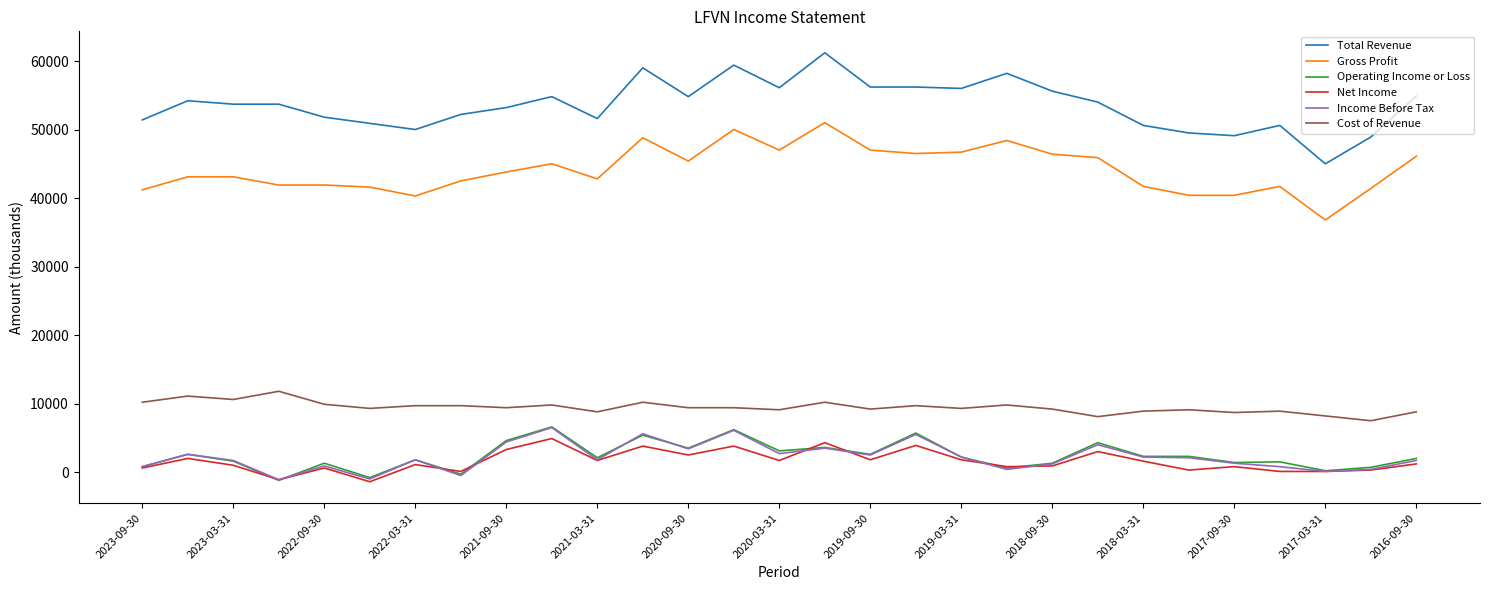

True or false: Total Revenue and Gross Profit intersect in this chart.

False